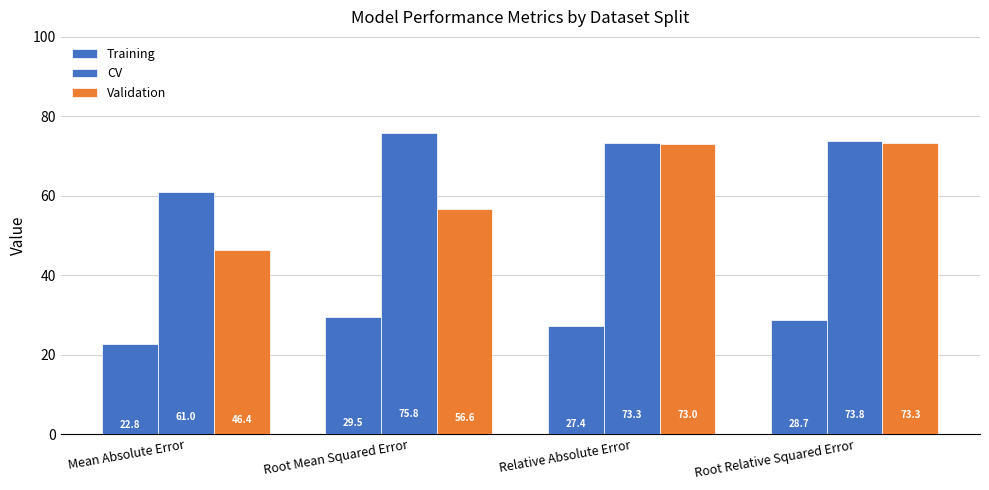

What is the difference between the highest and lowest values at Relative Absolute Error?

45.9